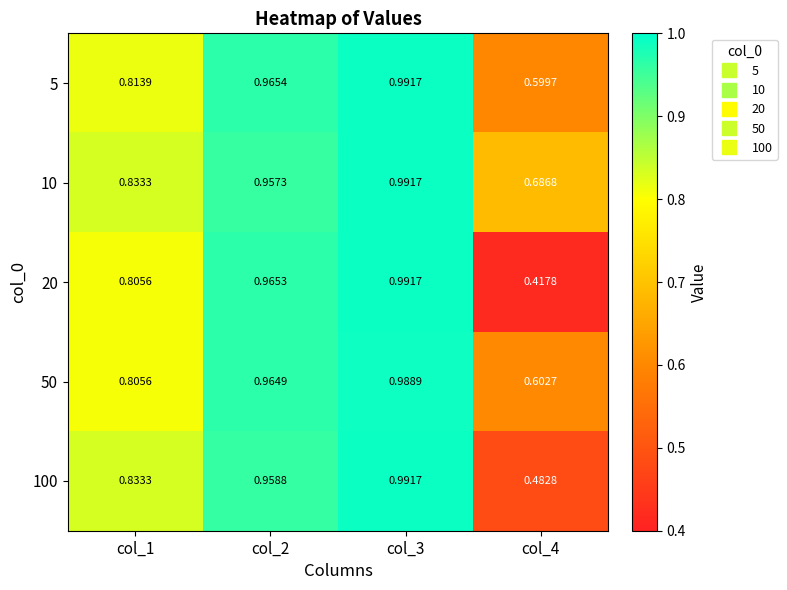

Is the value of 20 at col_2 greater than the value of 50 at col_4?

Yes